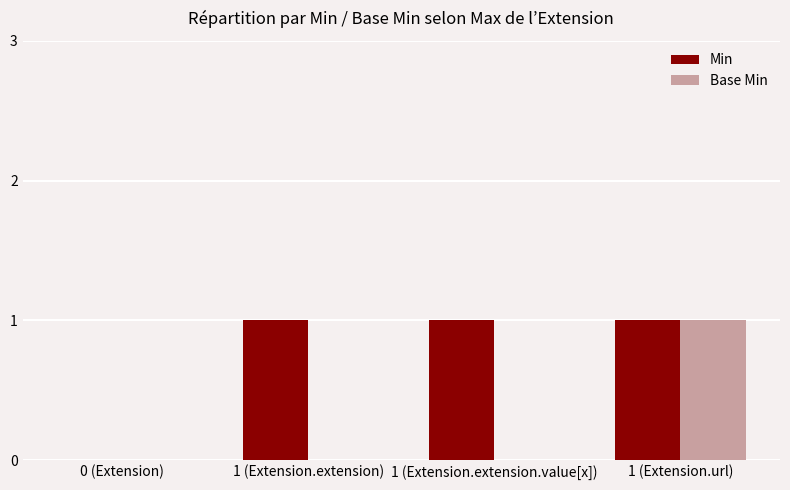

True or false: Base Min has a value of 0 at 0 (Extension).

True